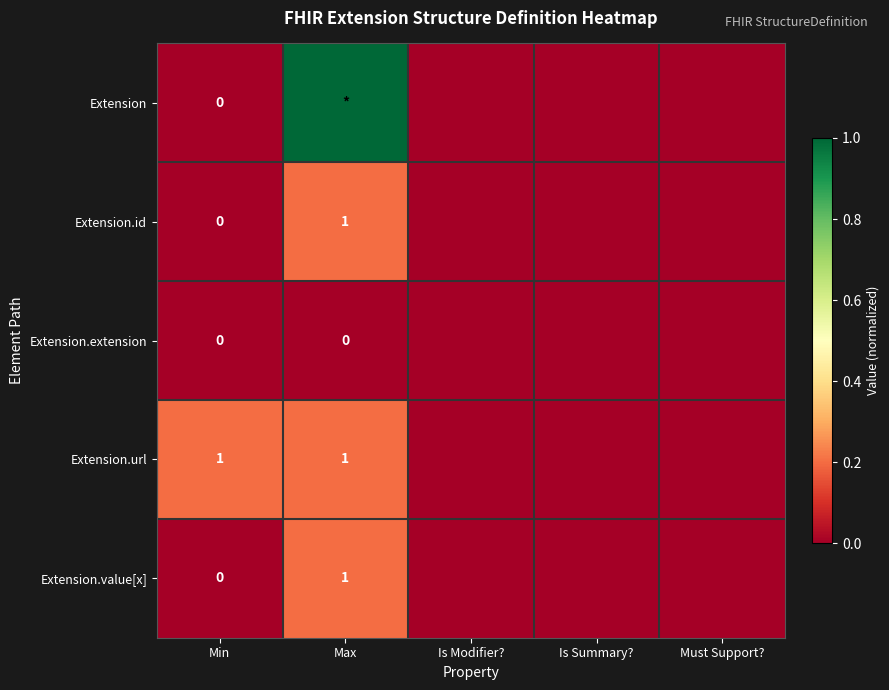

Between Must Support? and Max, which is larger?

Max